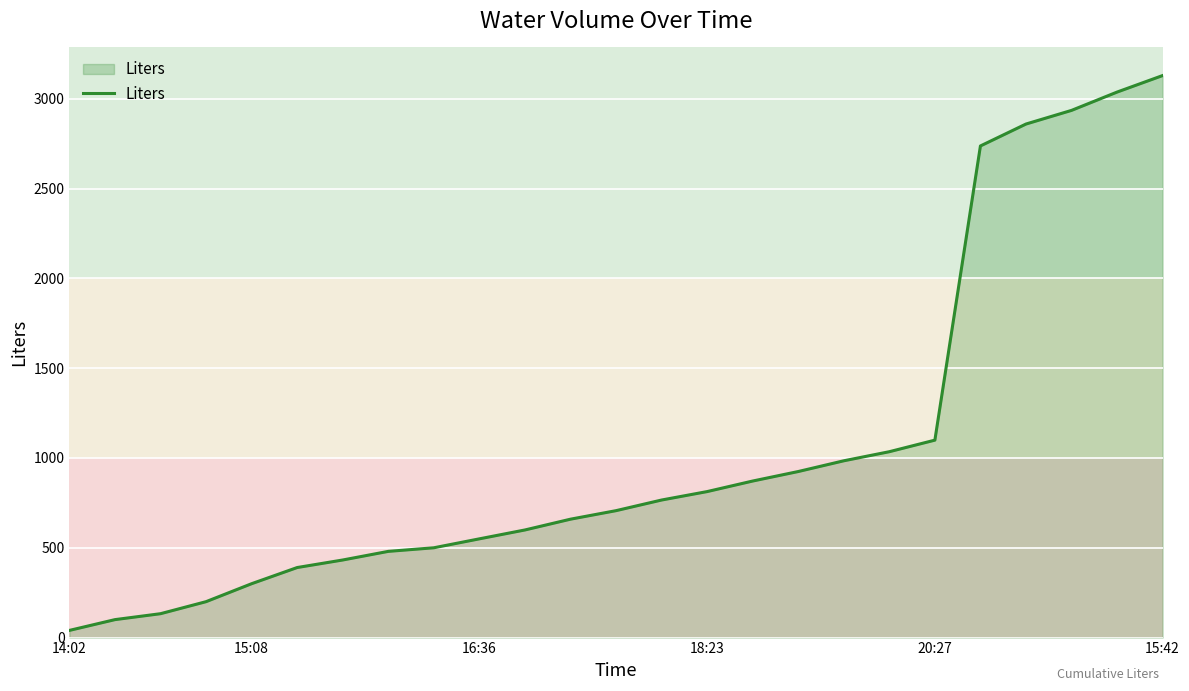

Reading left to right, transcribe all the data shown in this chart.

40.0	100.0	133.0	200.0	300.0	390.0	432.0	480.0	500.0	549.8	599.2	659.2	706.7	765.9	812.9	871.6	924.5	984.4	1035.0	1099.3	2737.3	2859.3	2935.3	3037.3	3129.3